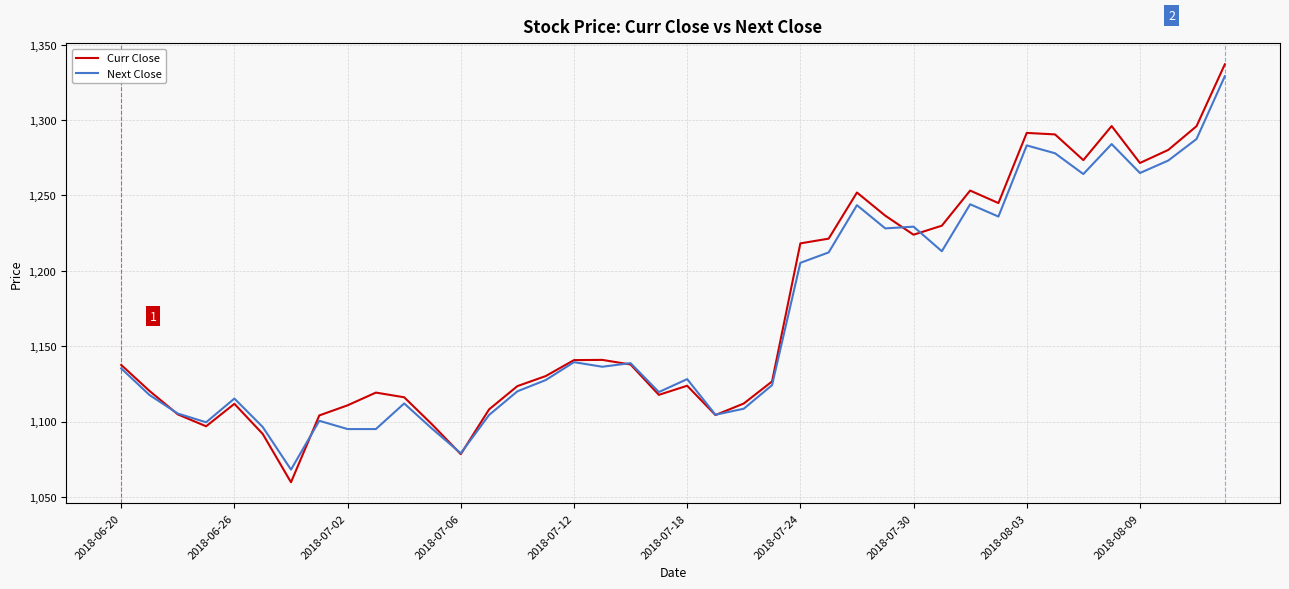

What is the smallest value displayed?

1059.7